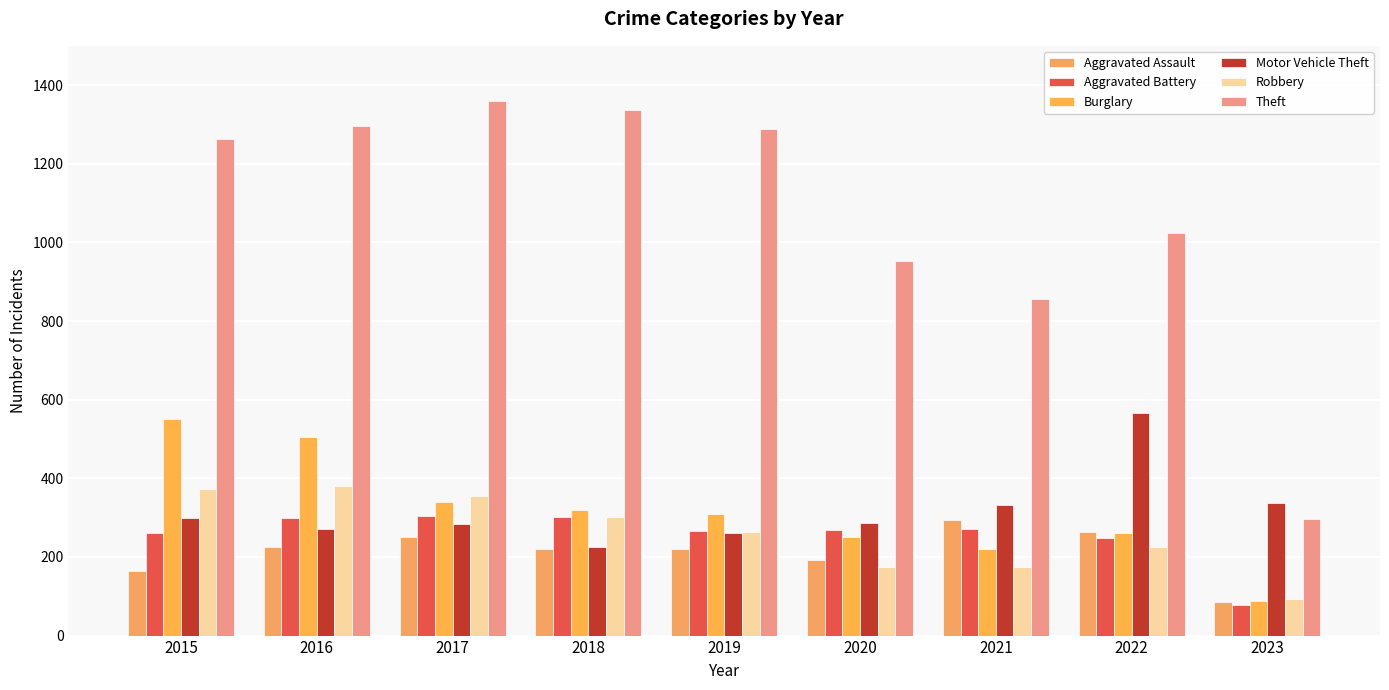

Are the bars horizontal?

No